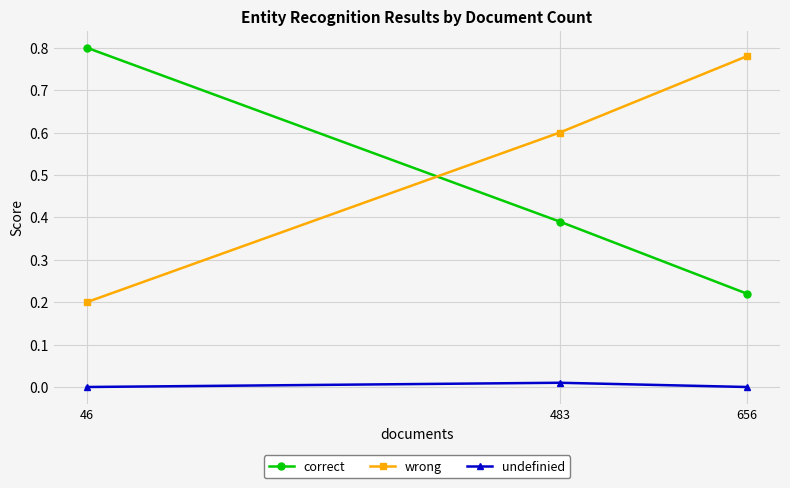

List the labels in order of undefinied value, largest first.

483, 656, 46